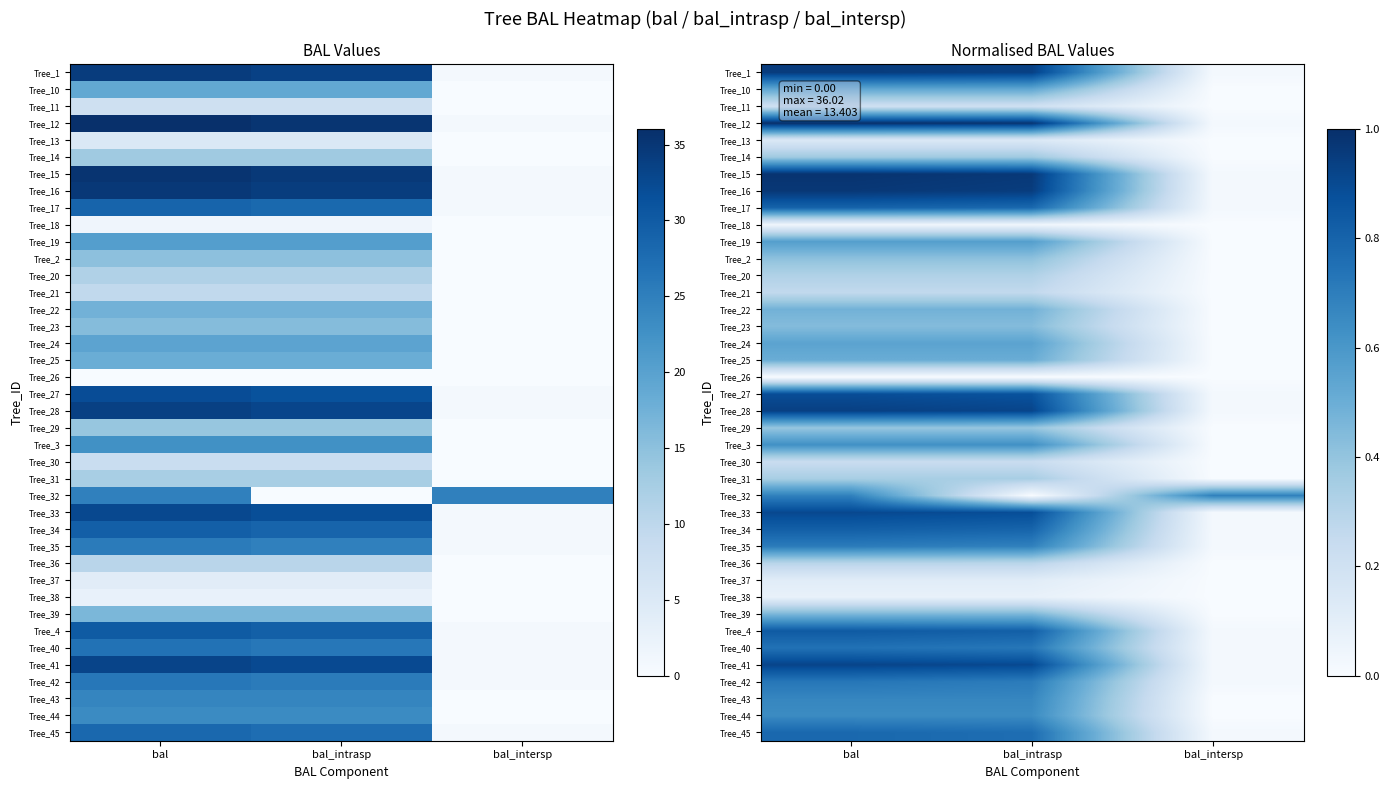

Which label corresponds to the largest value in the chart?

bal